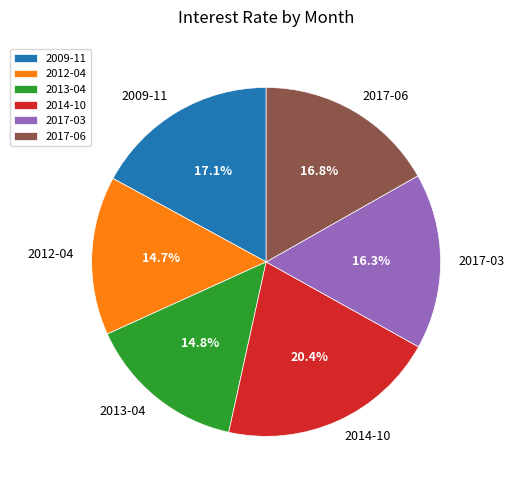

Does 2017-03 represent more than half of the total?

No